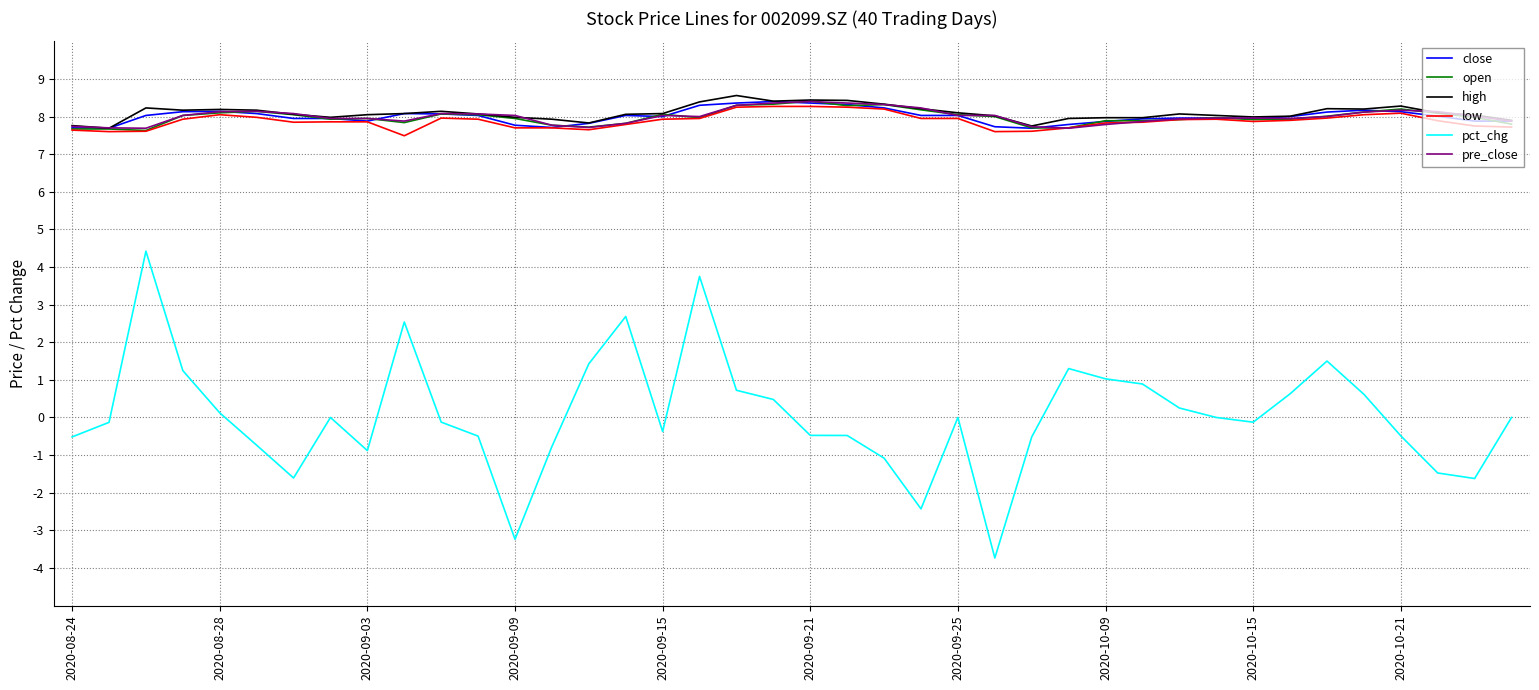

What is the sum of all open values?

319.4